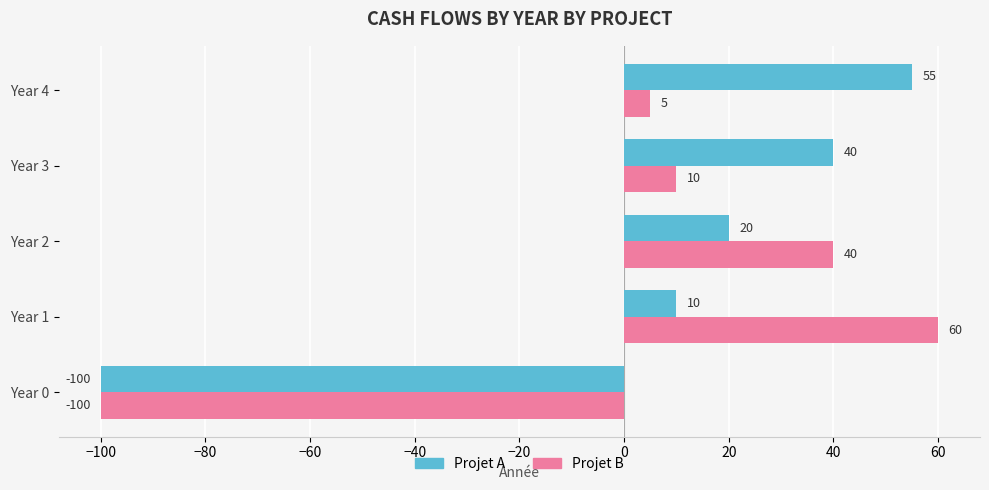

Which series has the largest range (max minus min)?

Projet B